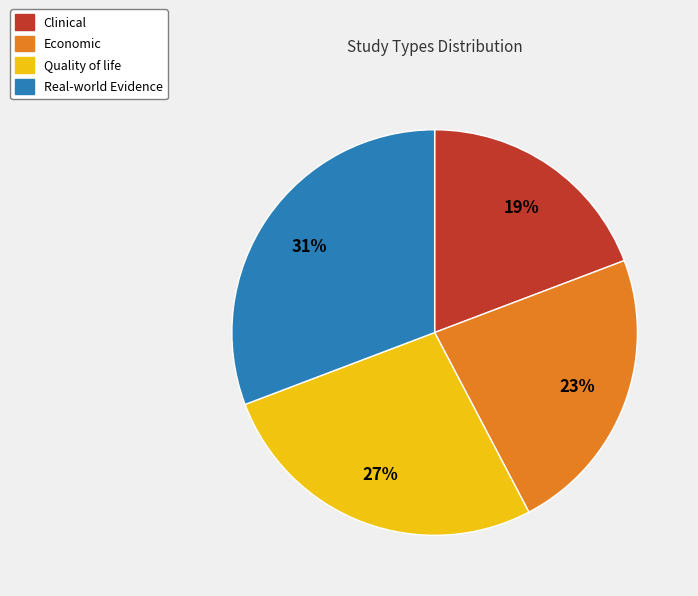

How many slices are in this pie chart?

4